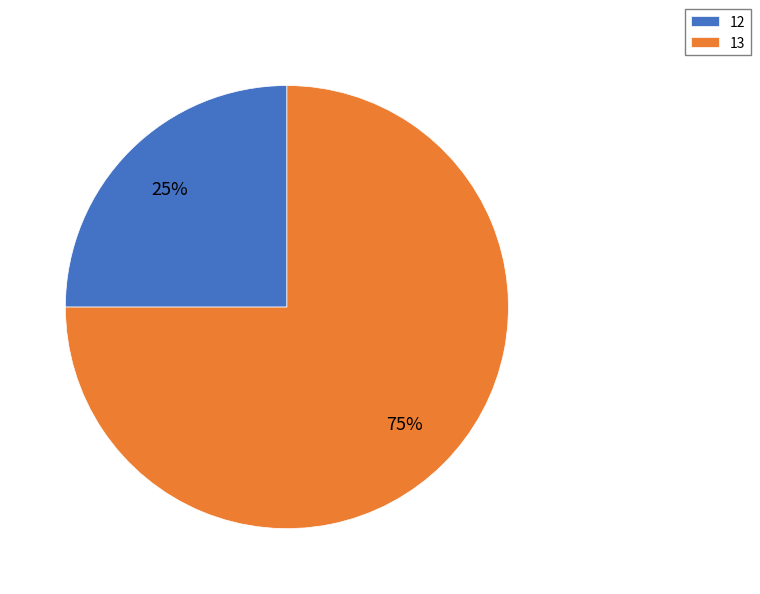

Do 12 and 13 together represent more than half of the pie?

Yes